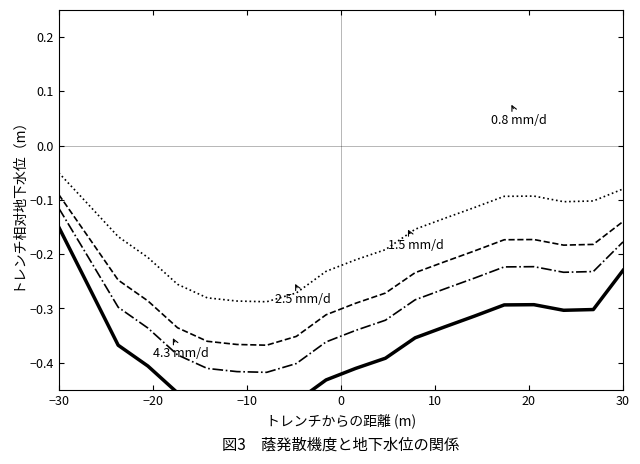

What is the highest value of the 0.8 mm/d series?

-0.1